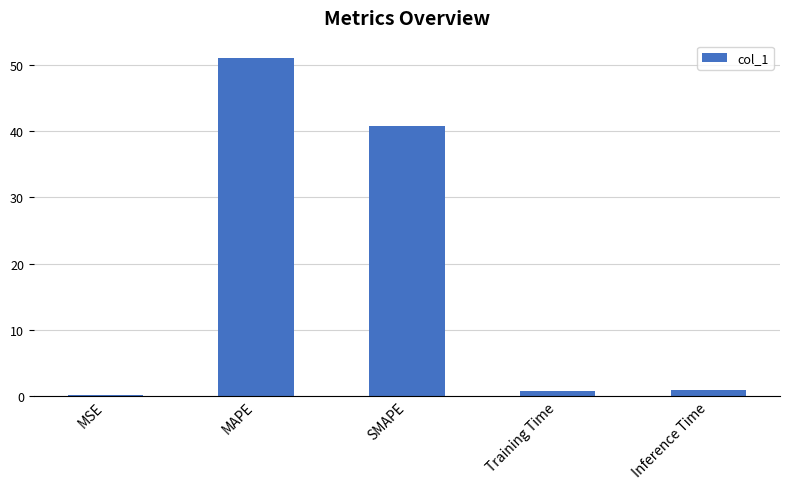

Which category has the highest value across all series?

MAPE